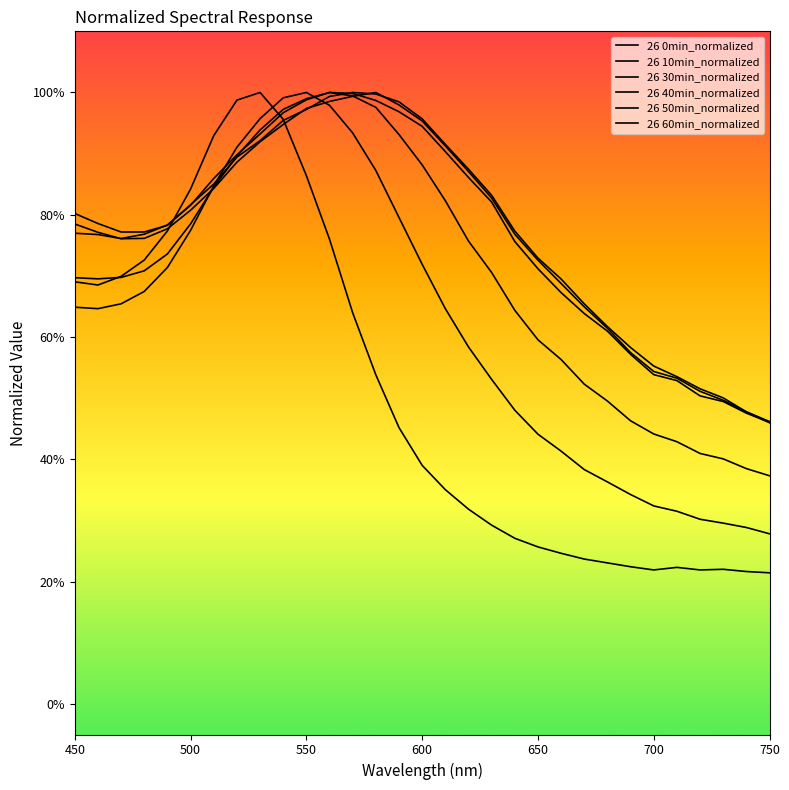

Where do 26 40min_normalized and 26 60min_normalized first cross each other?

600 and 650